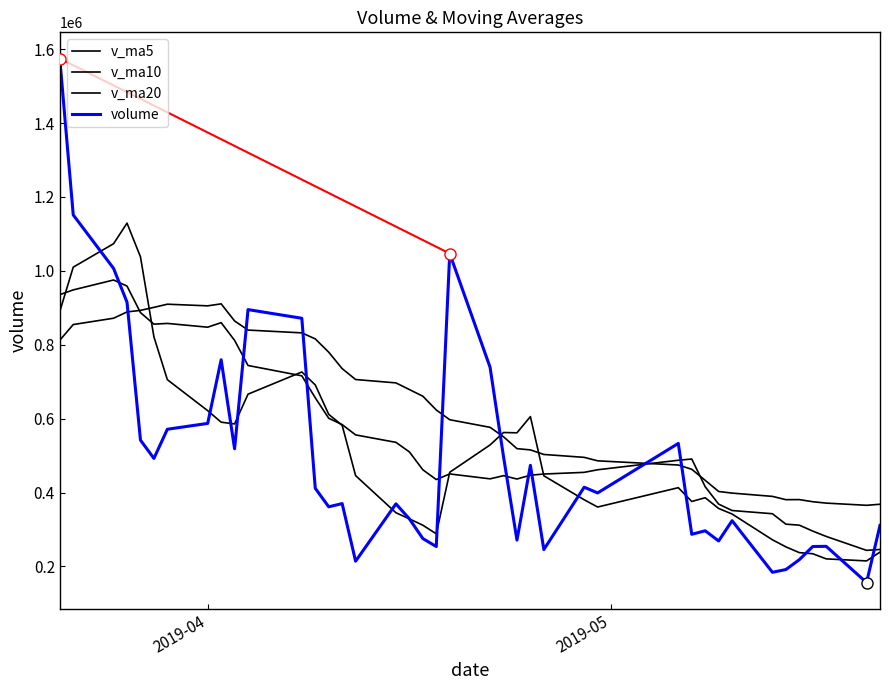

Rank the series by their maximum value, from highest to lowest.

volume, v_ma5, v_ma10, v_ma20